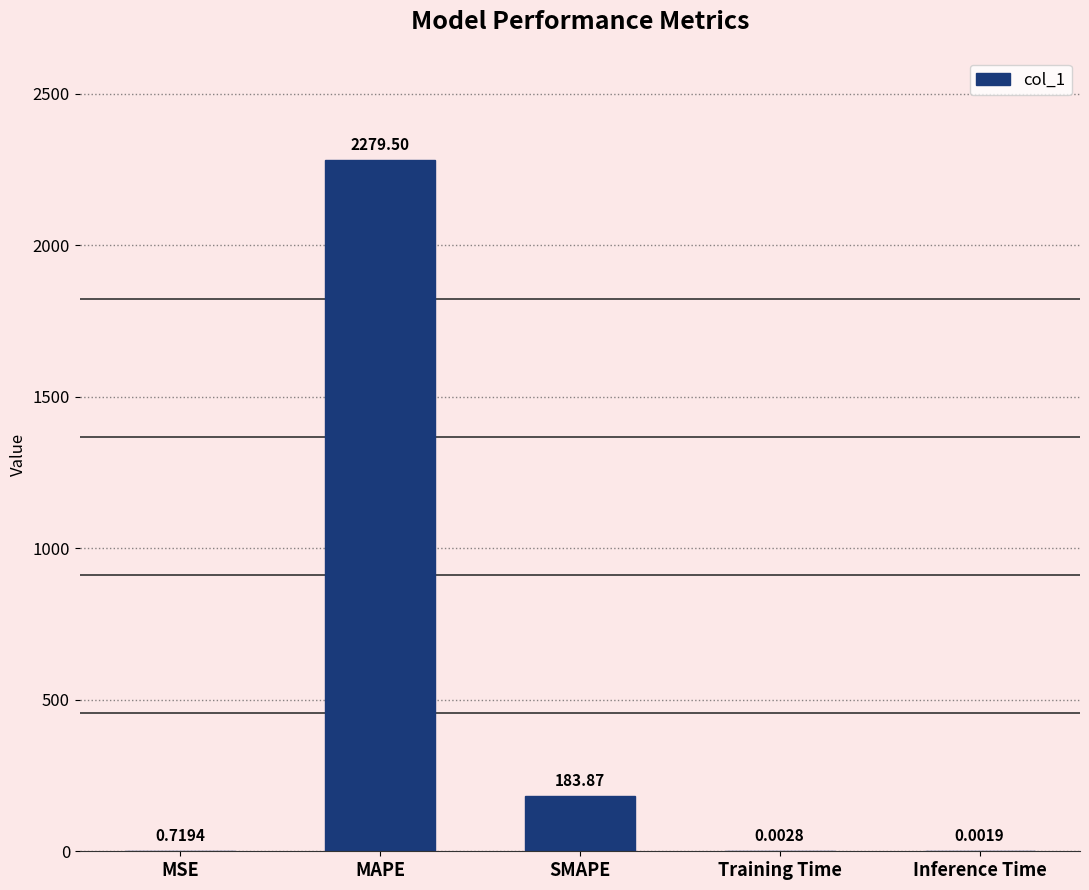

Where is the data nearest to the value 1139?

SMAPE